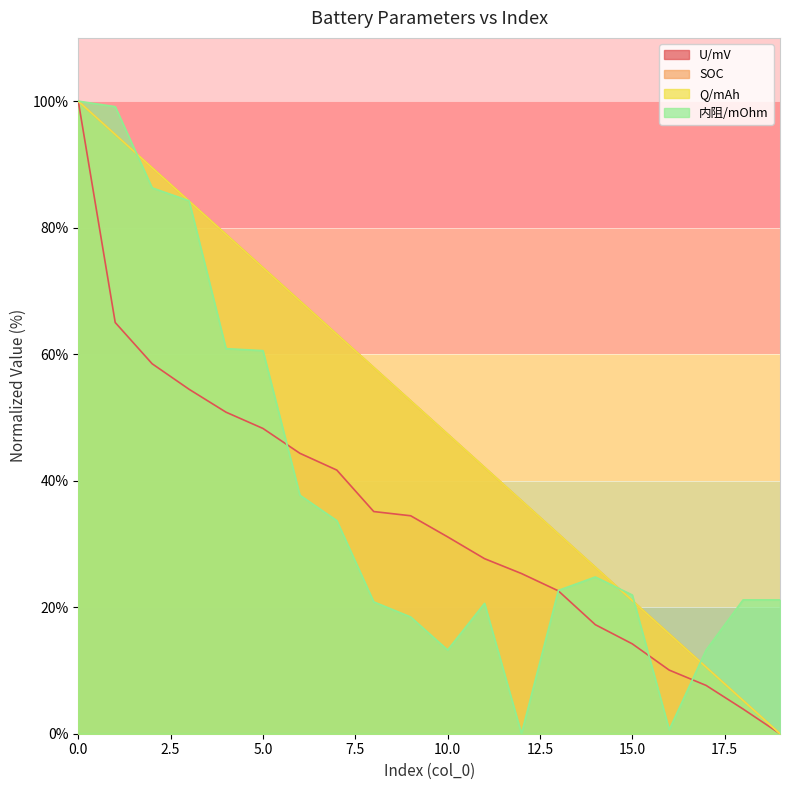

What is the average value of the Q/mAh series?

50.0